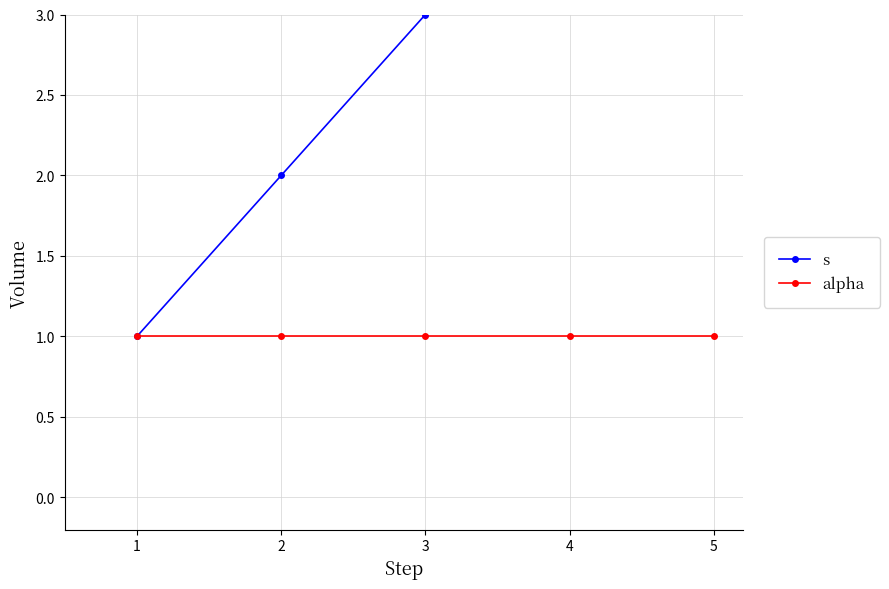

What is the sum of all alpha values?

5